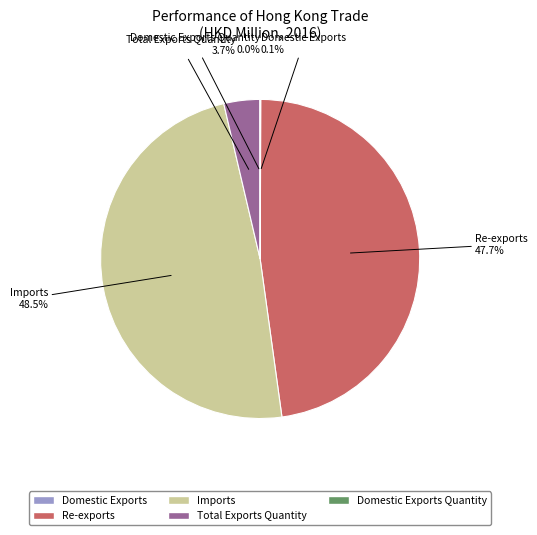

Is there any slice that represents more than half of the pie?

No